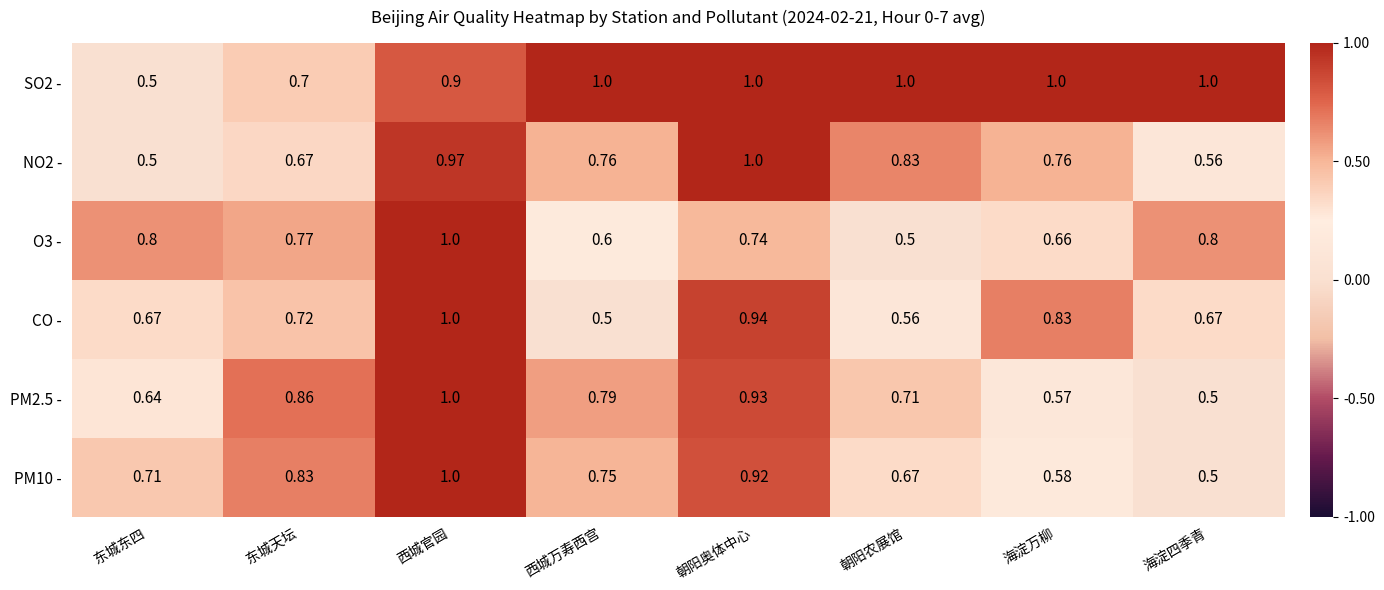

Between 西城官园 and 朝阳奥体中心, which series saw the biggest shift?

O3 -